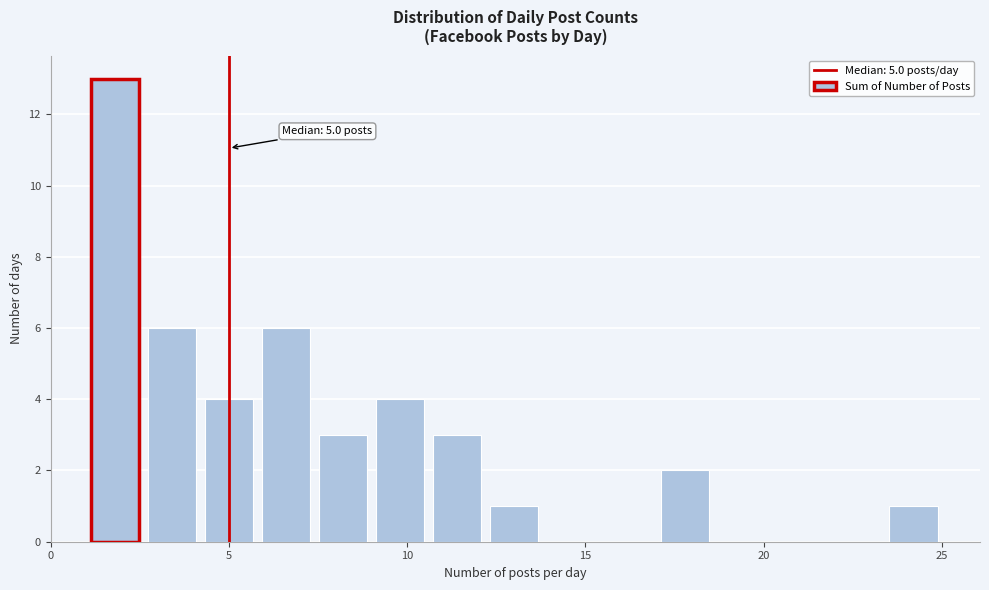

Read against the x-axis, roughly where is the centre of the tallest bar?

2.0